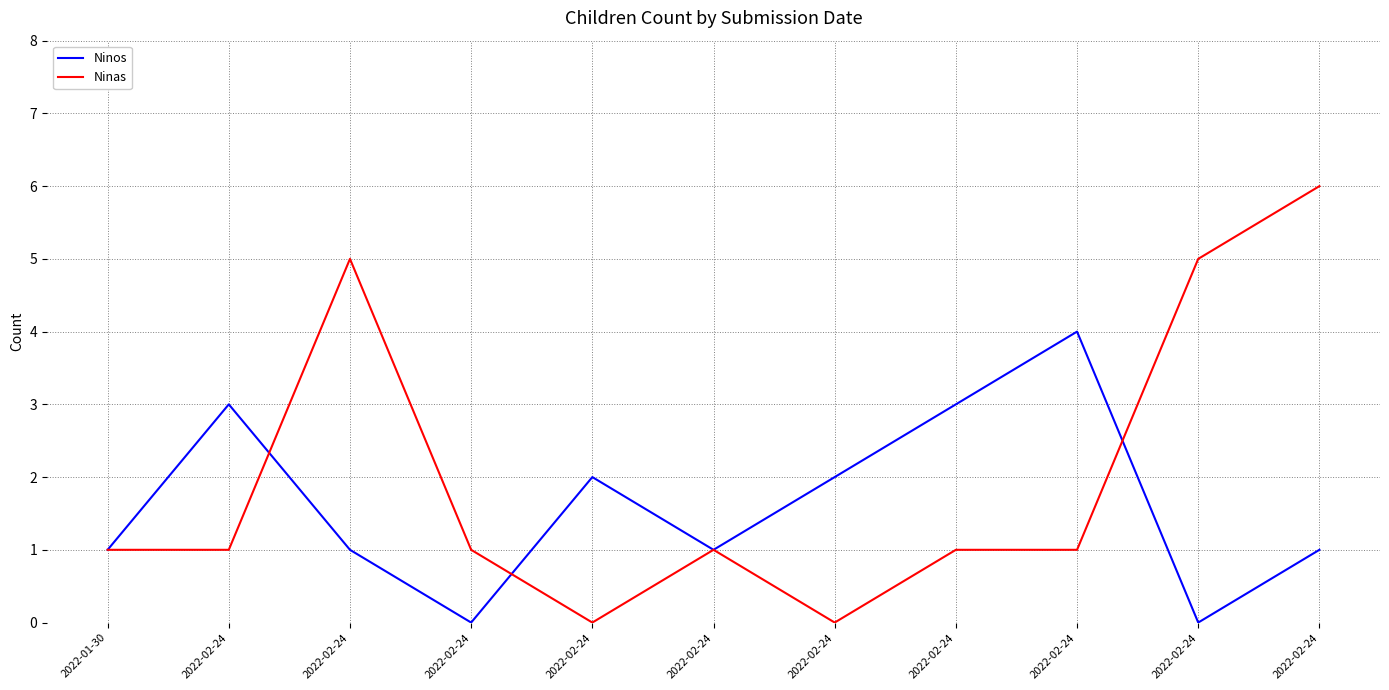

Does the chart have visible grid lines?

Yes